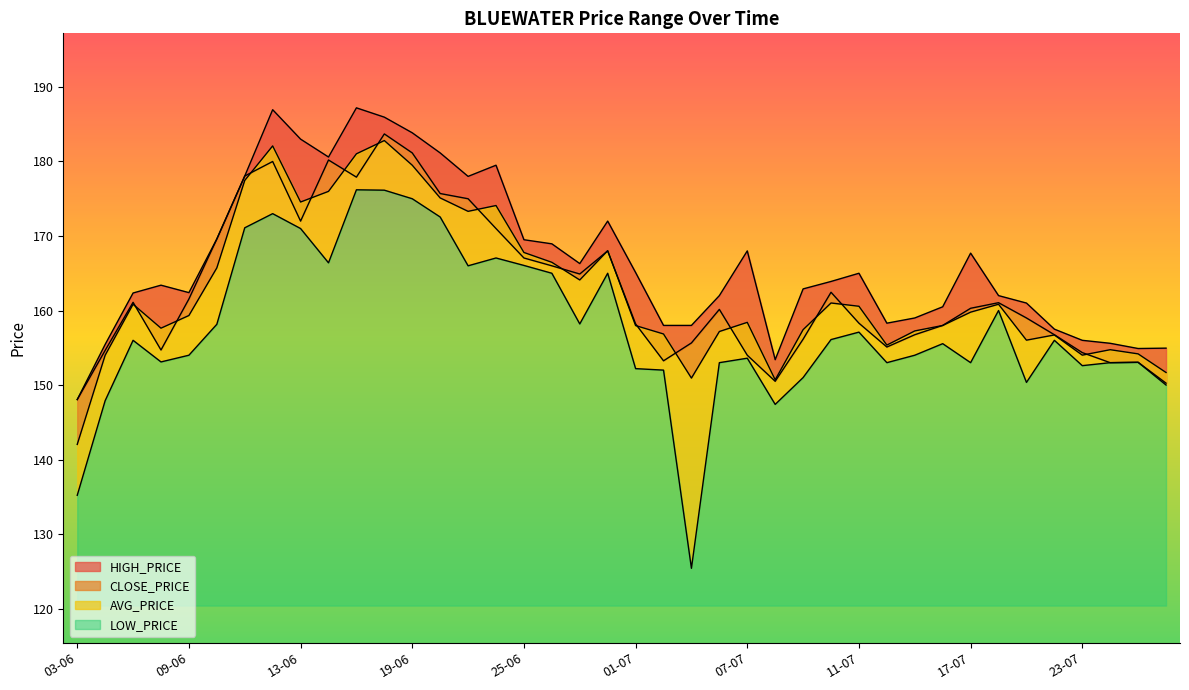

True or false: LOW_PRICE and CLOSE_PRICE cross at least once.

False